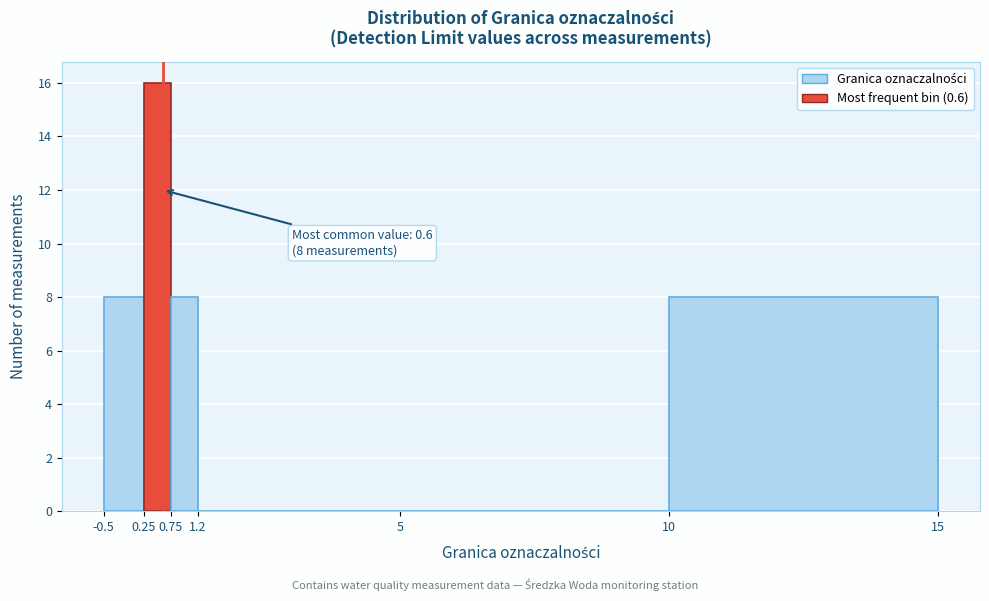

Which range on the x-axis has the tallest bar?

0.25 to 0.75